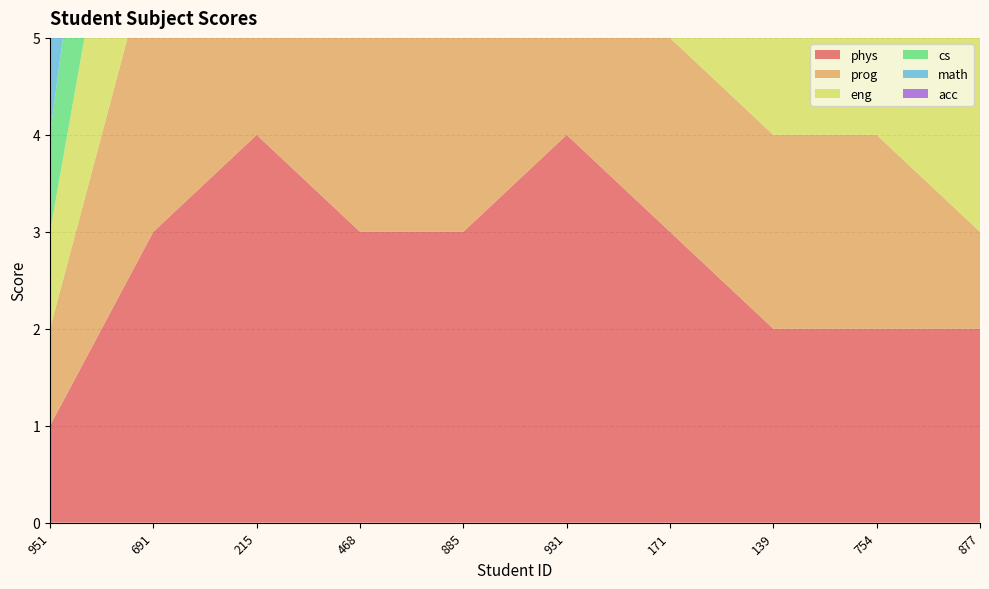

Reading left to right, extract all data points from this chart.

phys: 1	3	4	3	3	4	3	2	2	2
prog: 1	3	2	3	3	4	2	2	2	1
eng: 1	3	4	3	4	3	3	2	2	4
cs: 1	3	1	3	3	3	2	3	3	1
math: 2	3	3	3	2	4	3	2	3	3
acc: 1	3	2	3	2	1	1	1	1	1